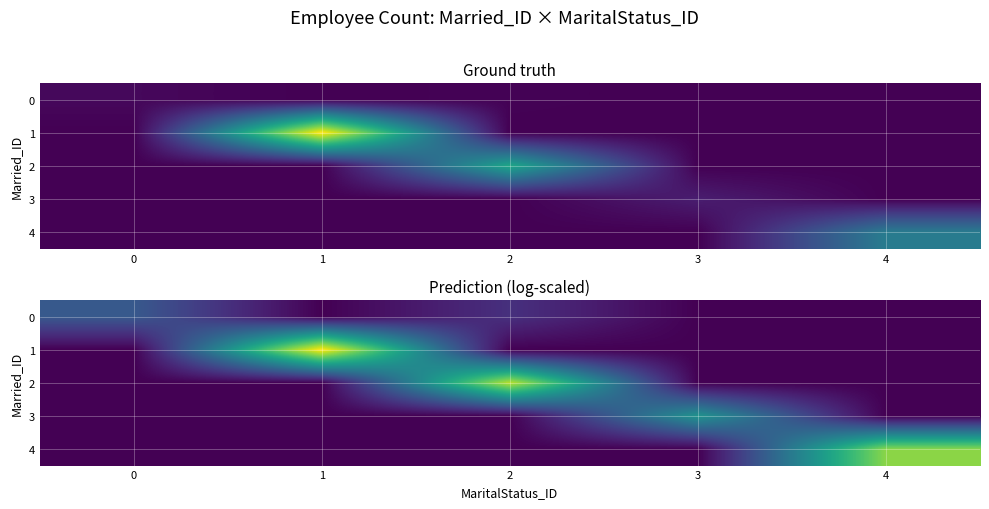

Which series has the largest total across all categories?

1